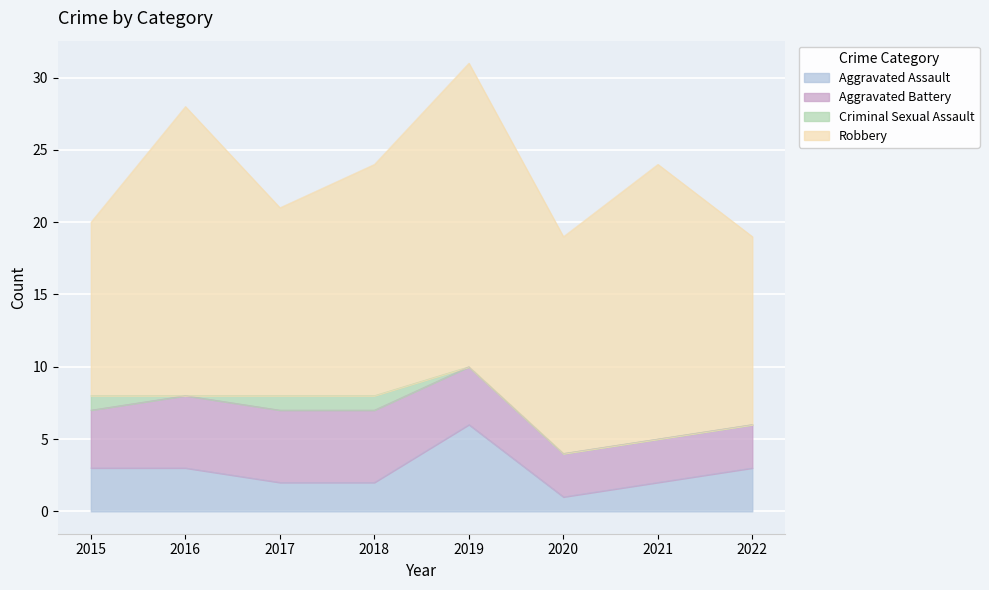

What is the total value across all series at 2018?

24